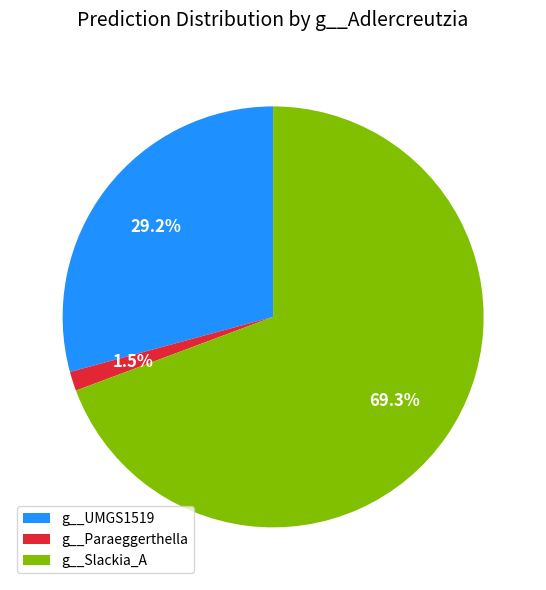

How many segments does this pie chart have?

3